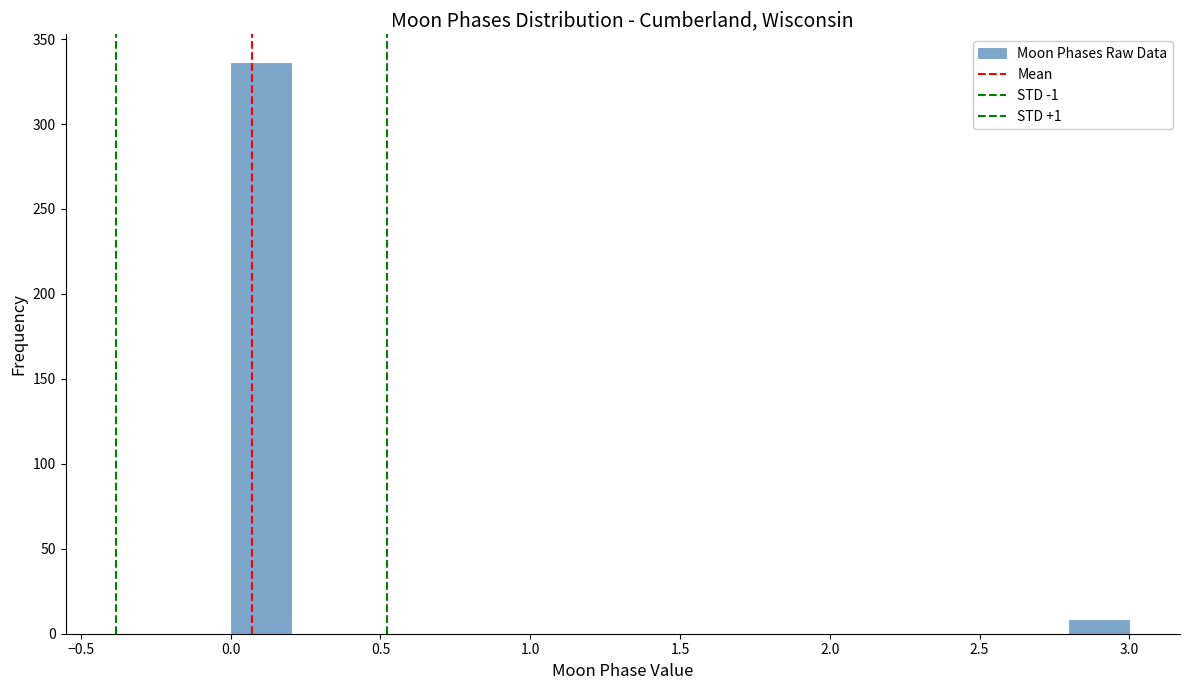

Which range on the x-axis has the tallest bar?

0.0 to 0.2